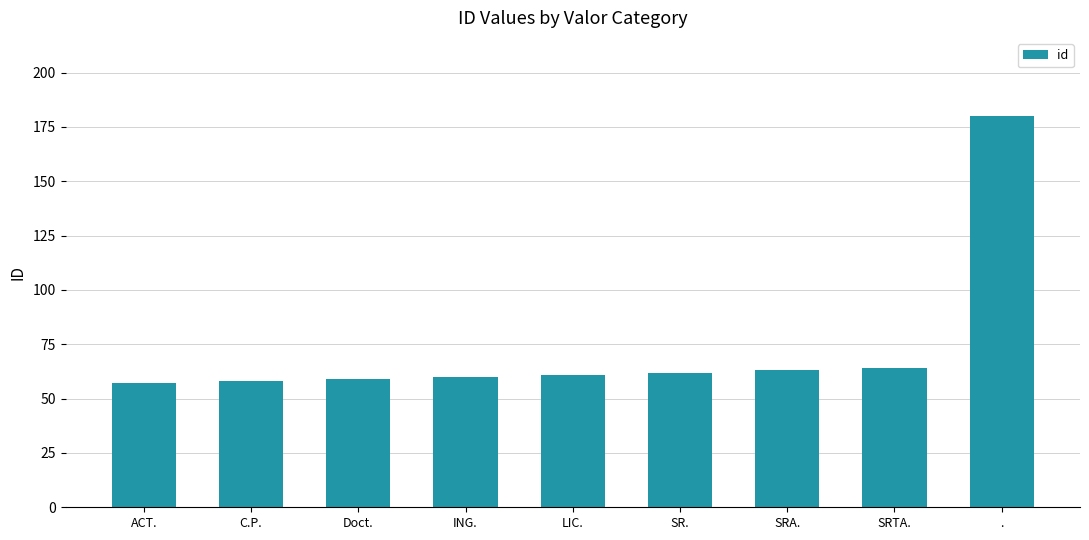

The value at ACT. is 57. True or false?

True